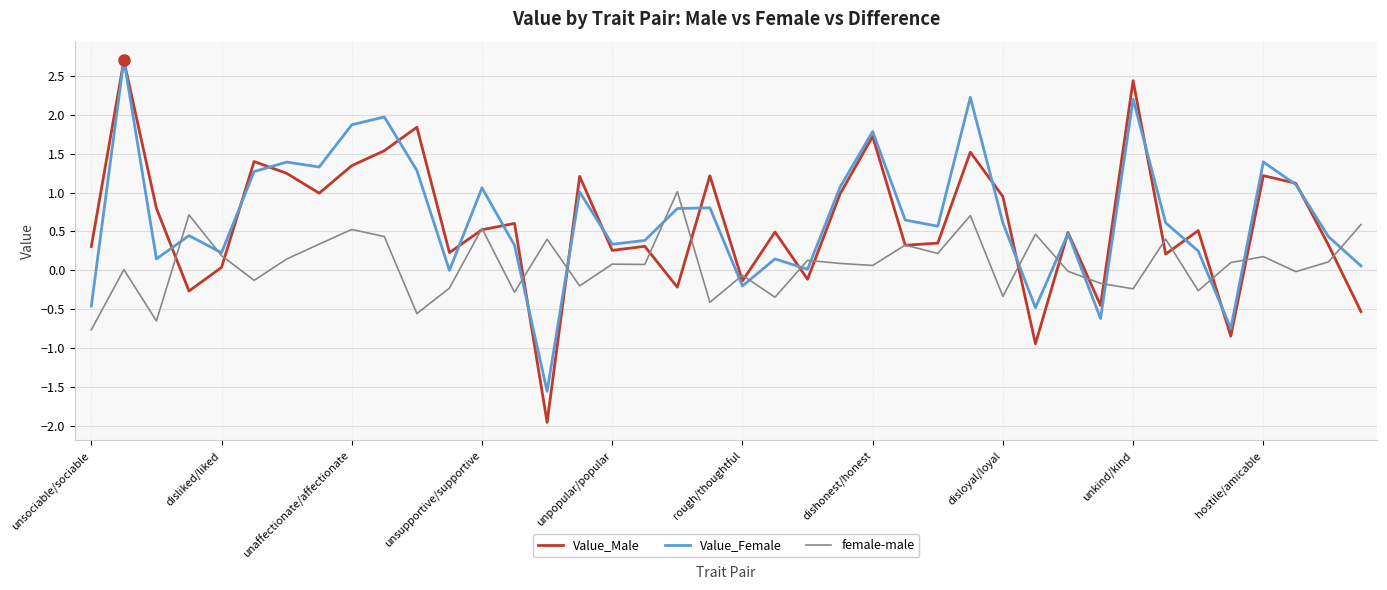

What is the greatest value displayed?

2.7